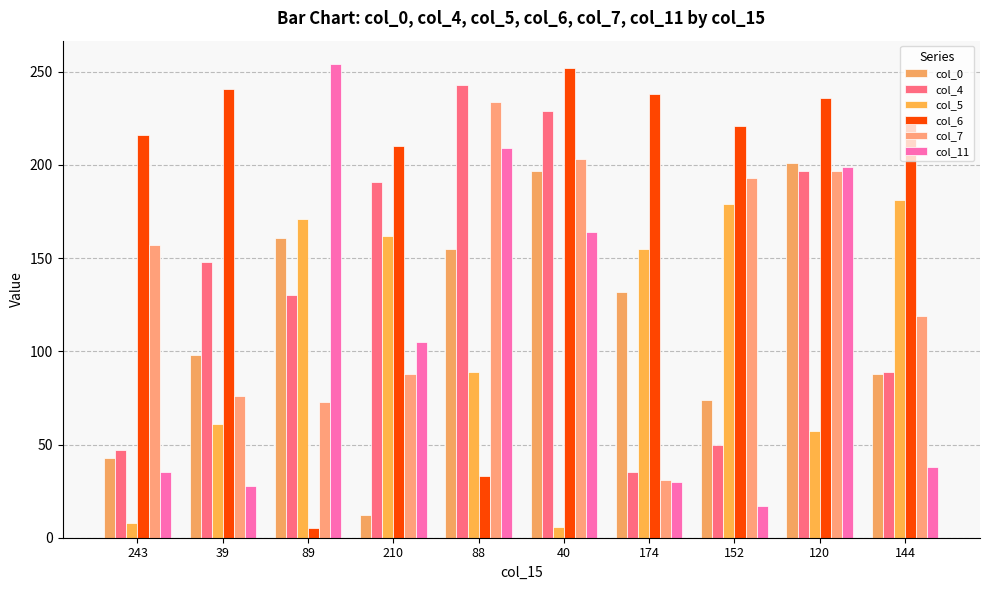

At which category does the chart reach its peak across all series?

89